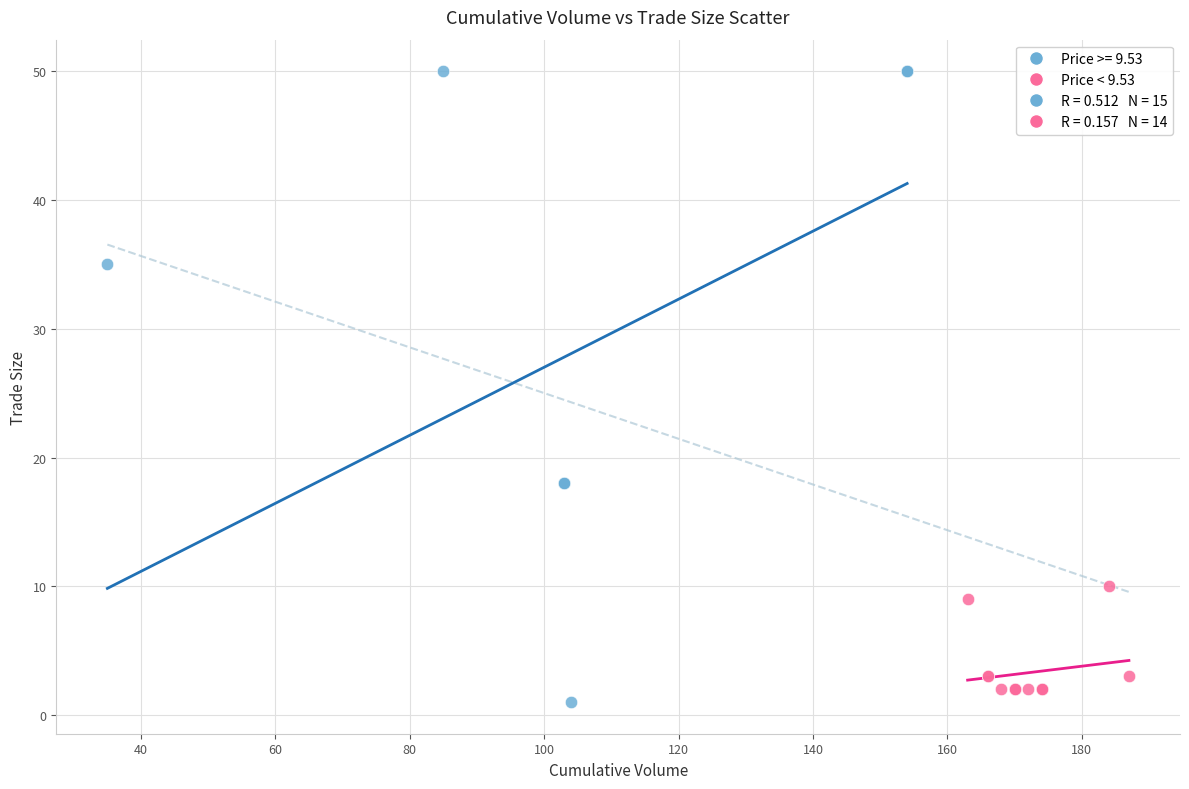

Which series has the widest spread of Y values?

Price >= 9.53